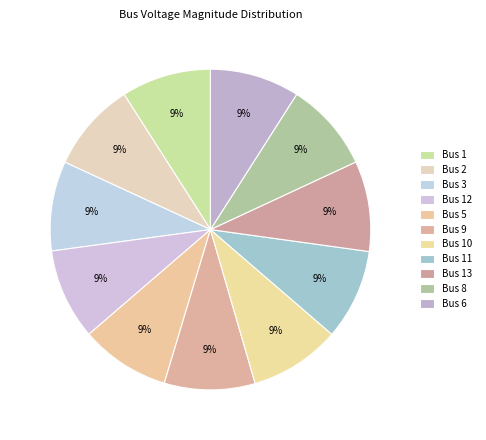

Which category has the biggest portion of the pie?

12